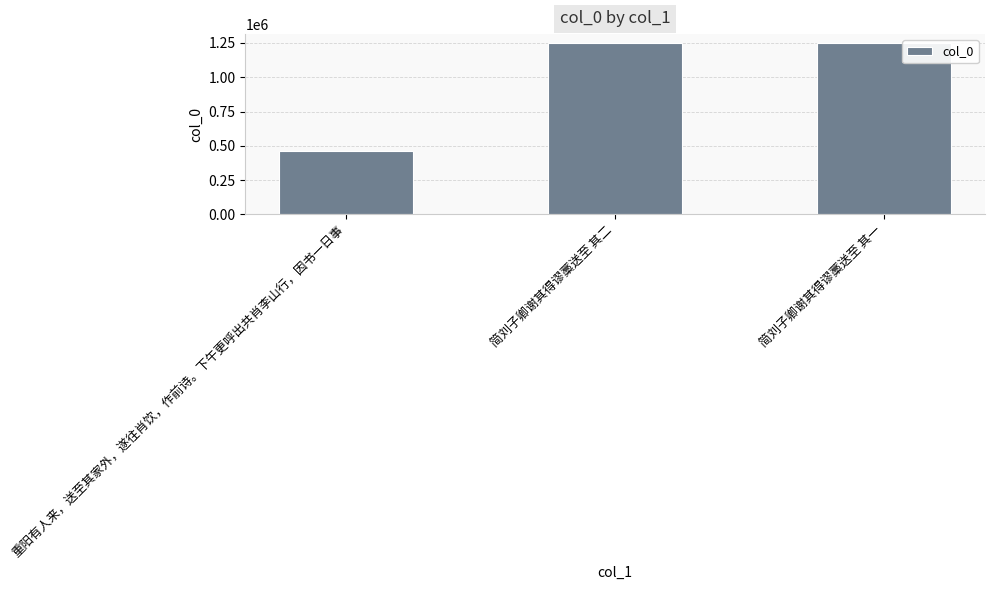

How many bars are there in total?

3